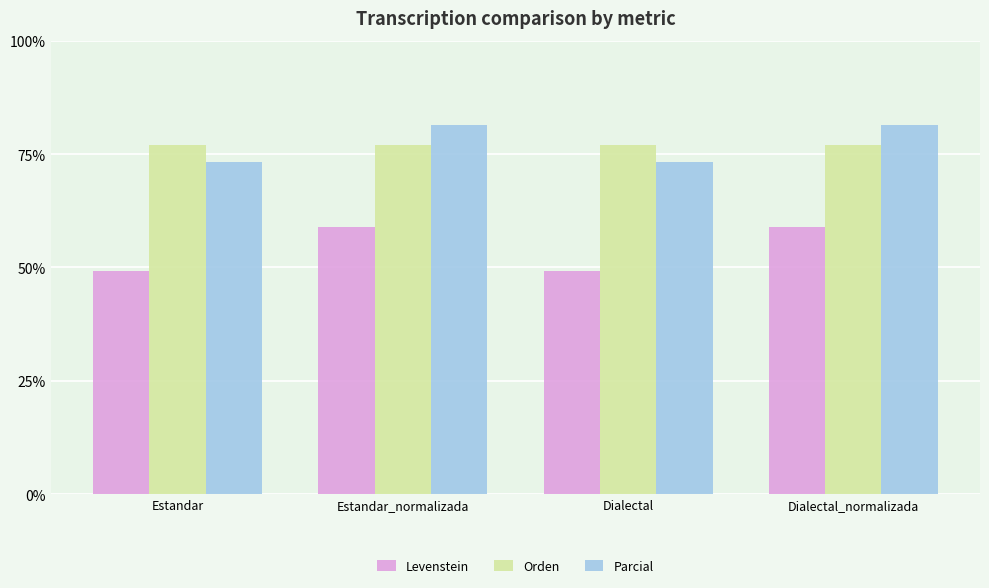

What are all the series names shown in the legend?

Levenstein, Orden, Parcial